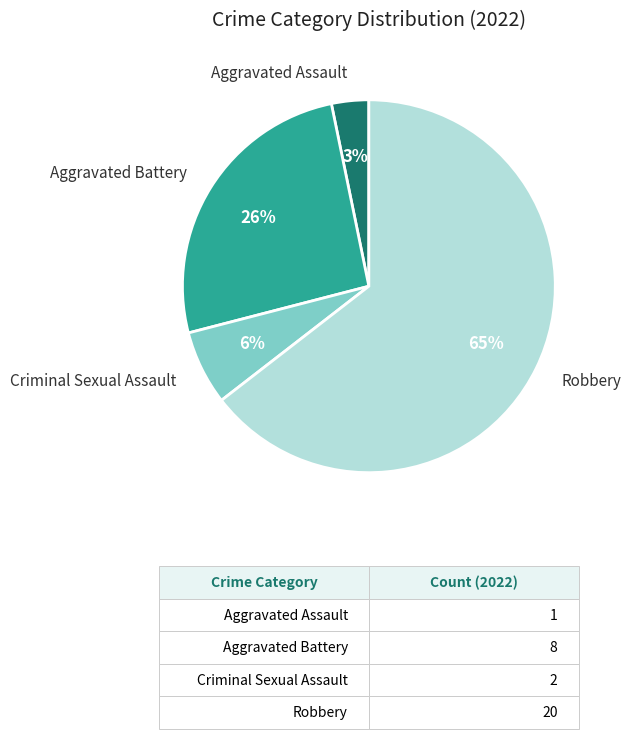

To the nearest percent, what is the average slice percentage?

25%